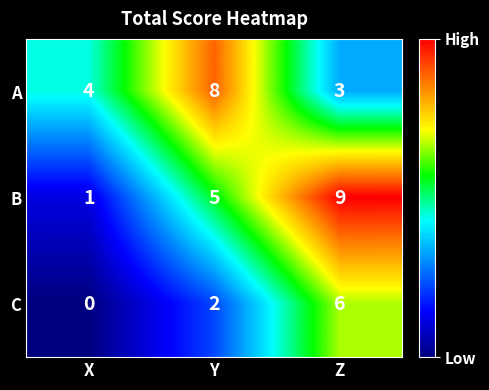

What is the sum of all B values?

15